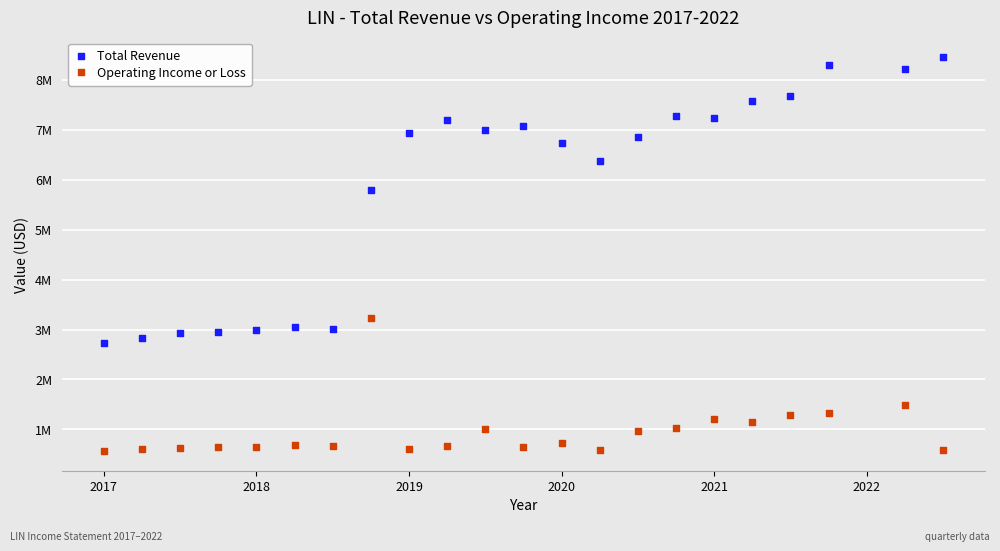

Which series contains the lowest Y value?

Operating Income or Loss